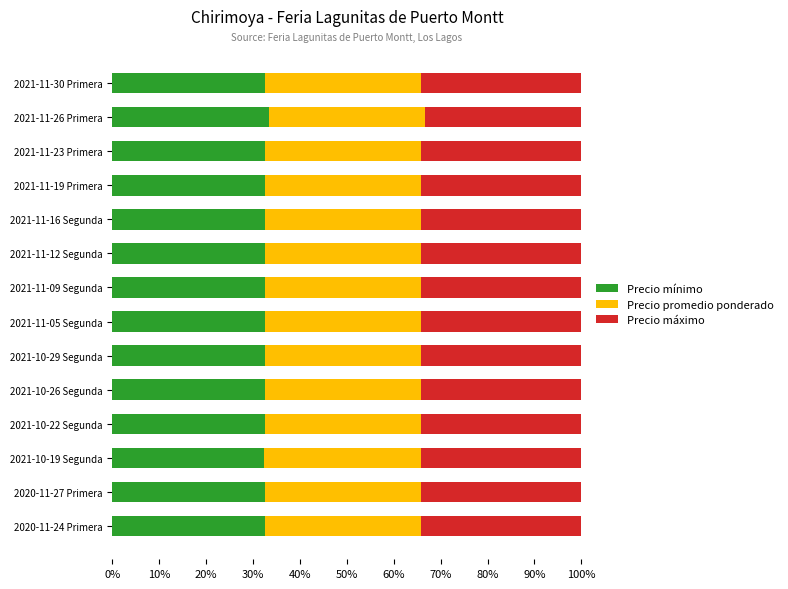

What is the sum of the Precio mínimo values at 2021-11-19 Primera and 2020-11-27 Primera?

65.1